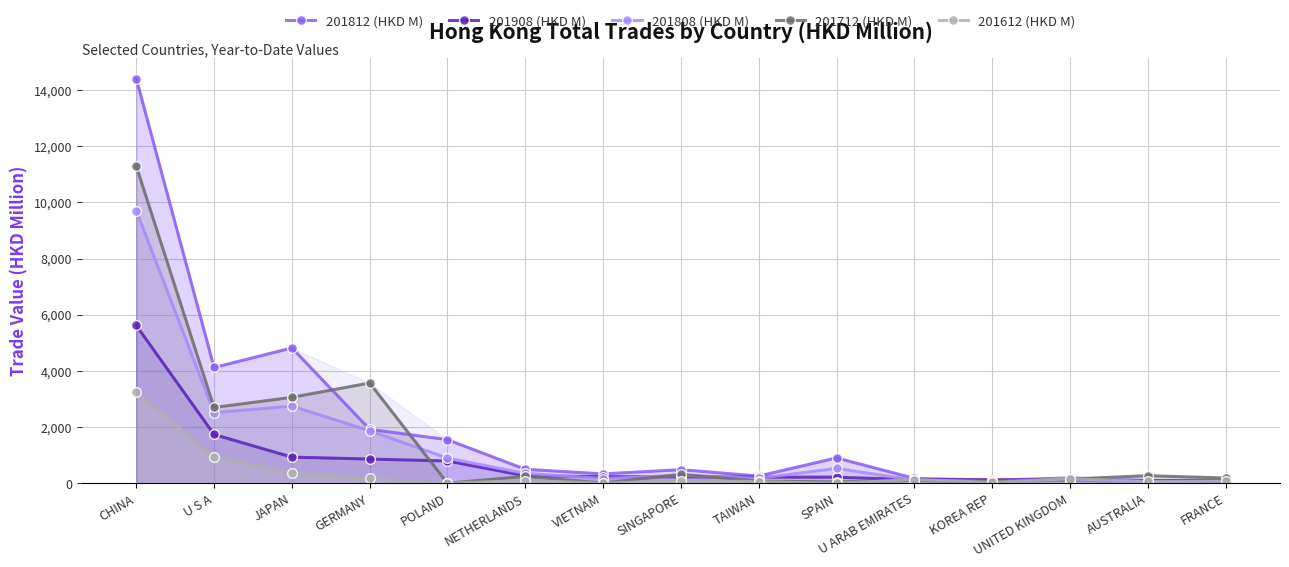

What is the difference between the maximum and second lowest values in the 201612 (HKD M) series?

3254.1